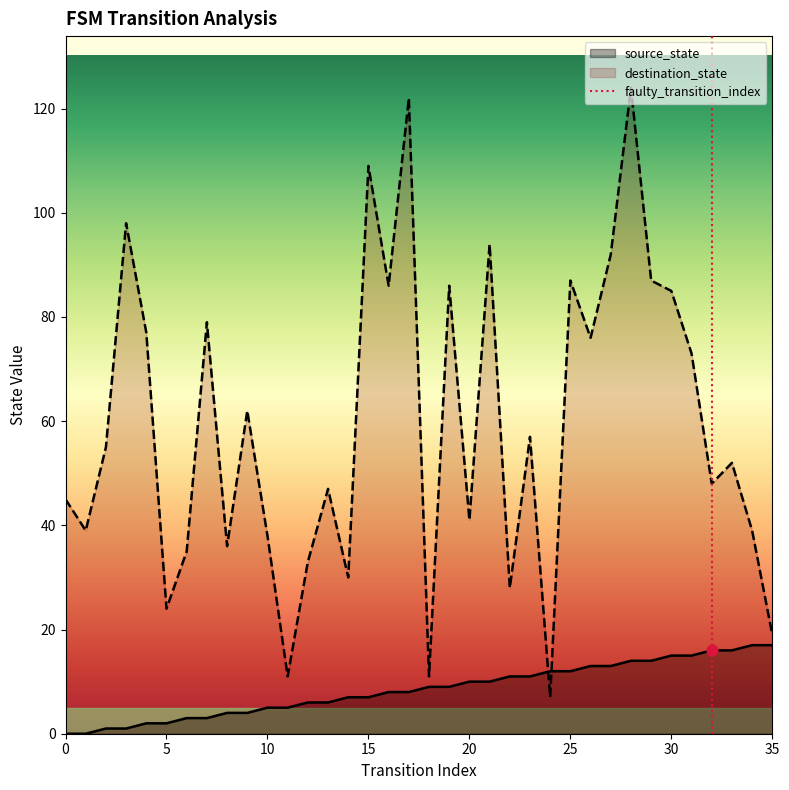

What is the lowest value of the destination_state series?

7